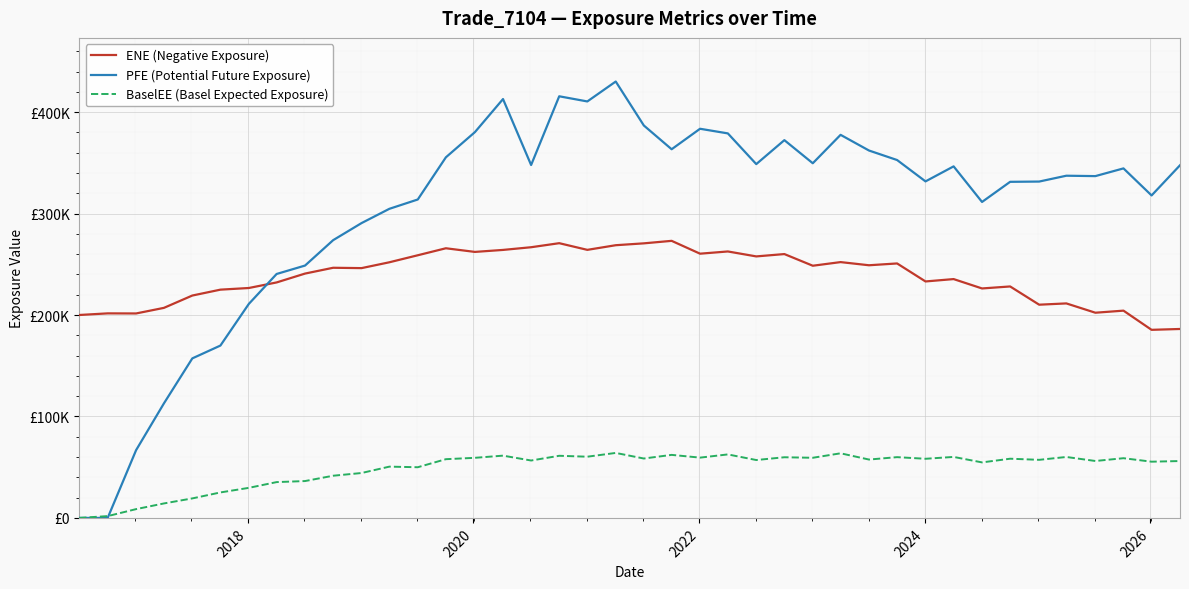

Does the chart have visible grid lines?

Yes